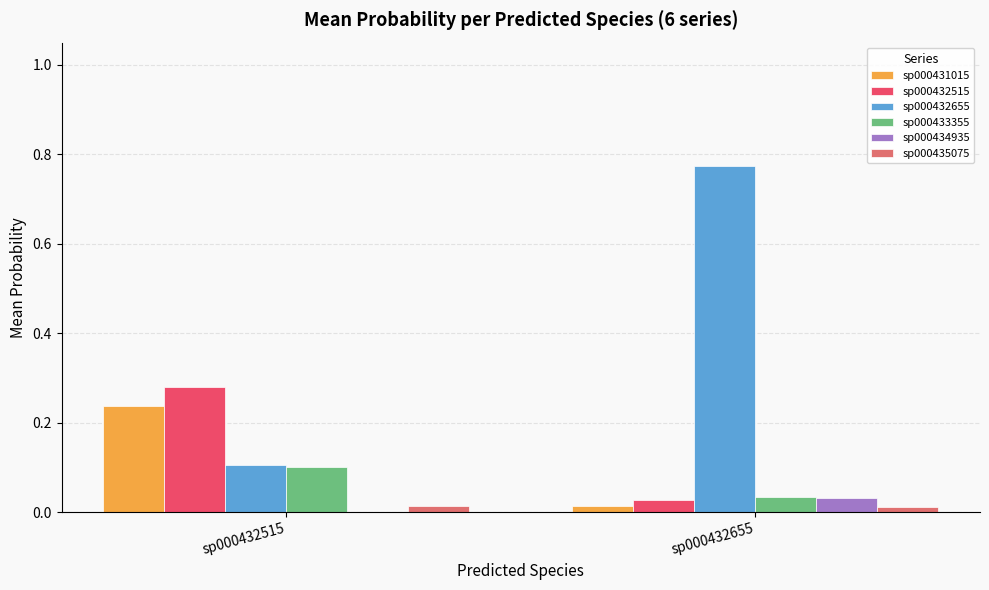

At which category does the chart reach its peak across all series?

sp000432655